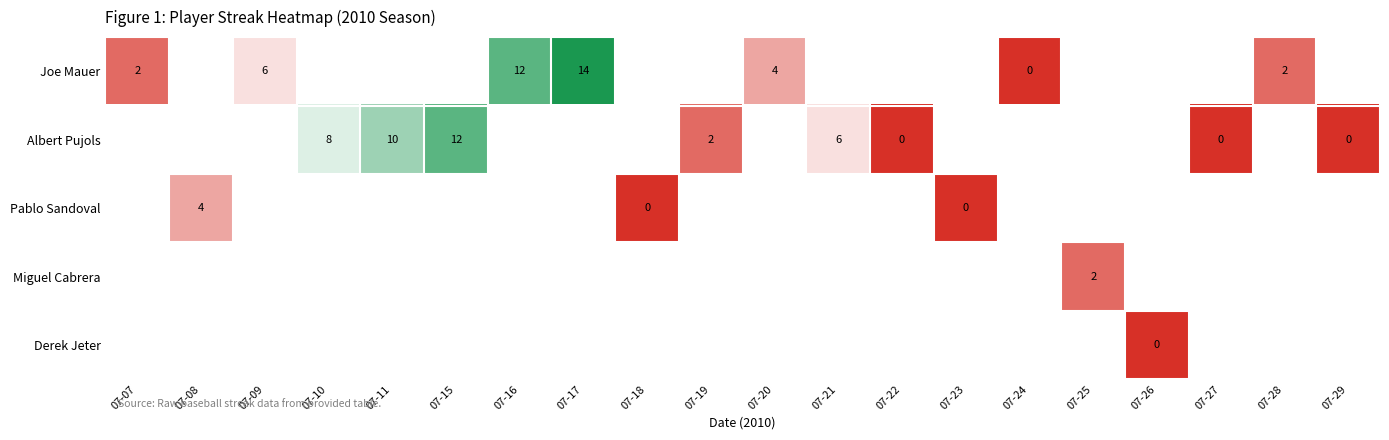

True or false: Albert Pujols has a value of 12 at 07-15.

True